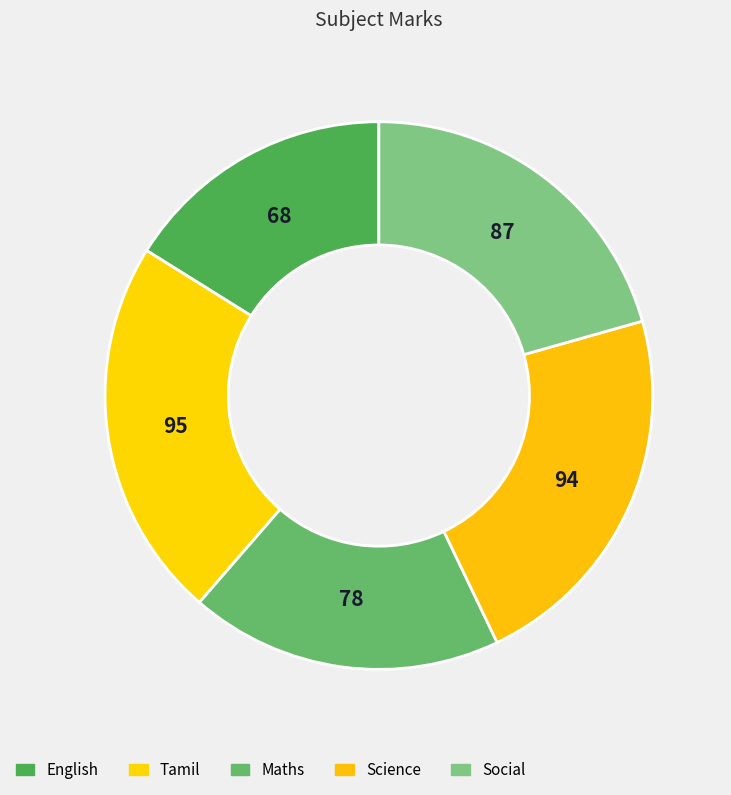

To the nearest percent, what is the difference between the Tamil and Maths slice percentages?

4%